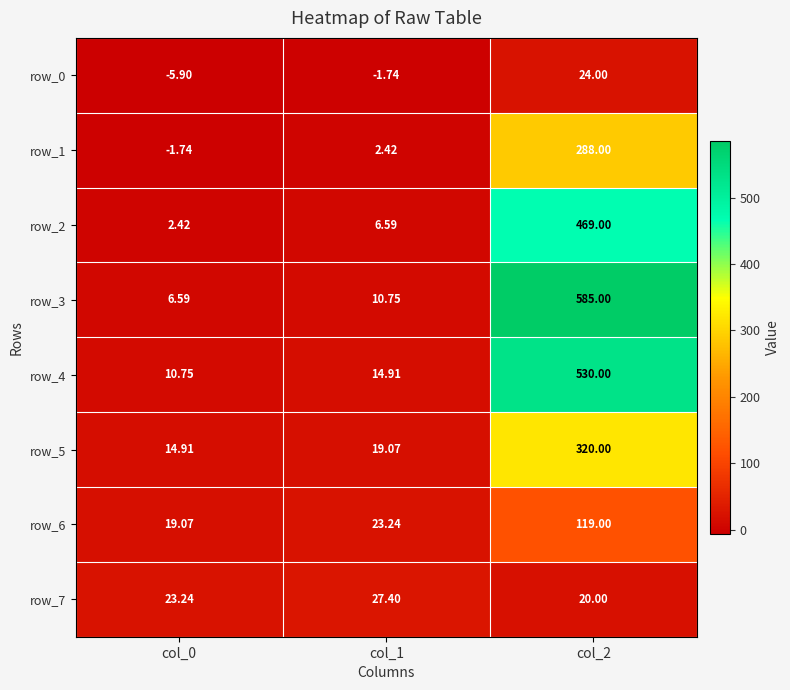

What is the highest value of the row_5 series?

320.0